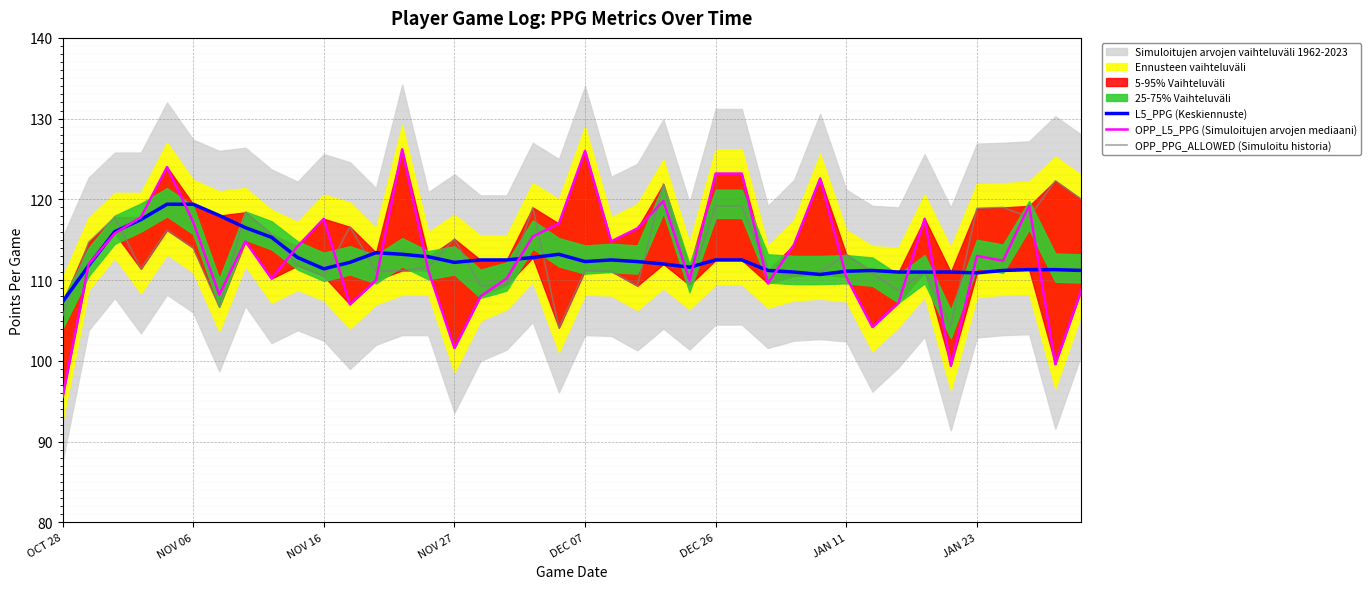

The L5_PPG (Keskiennuste) series shows 174.0 at DEC 07. True or false?

False